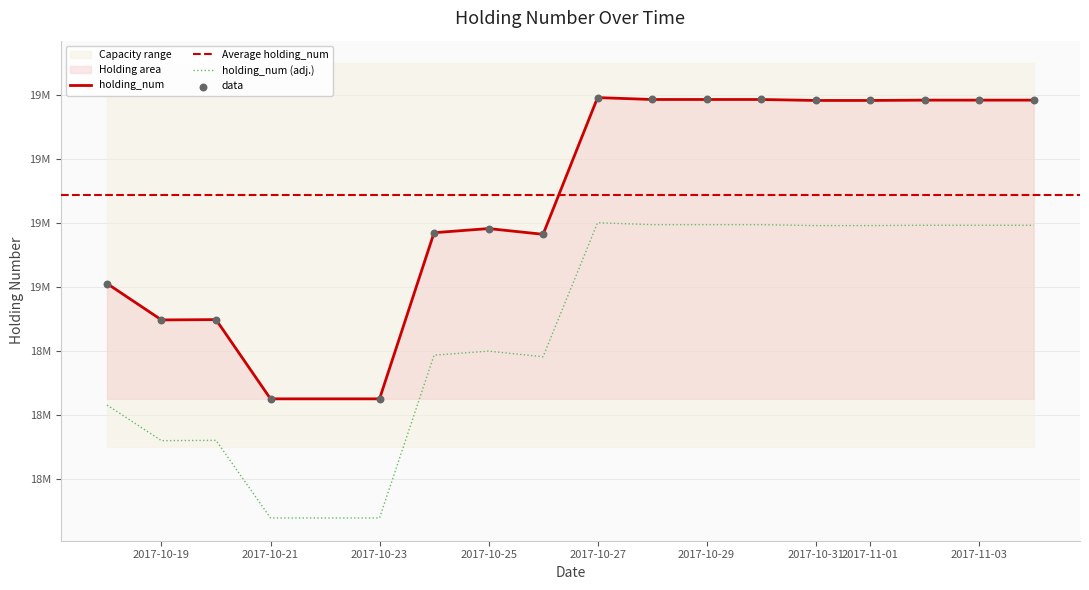

What is the change in value from 20171018 to 20171020?

-110740